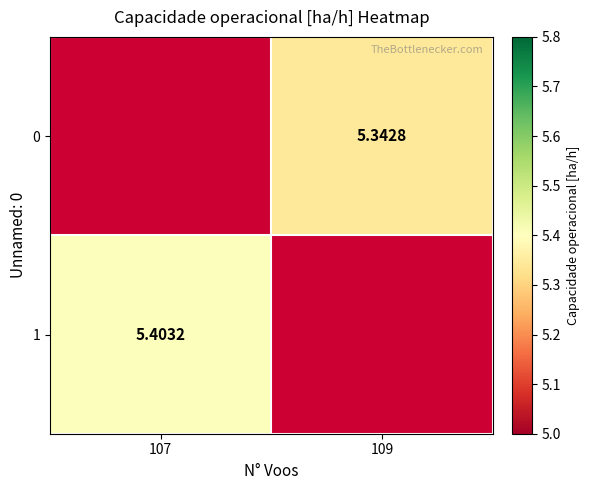

At which label is 1 closest to 5?

107